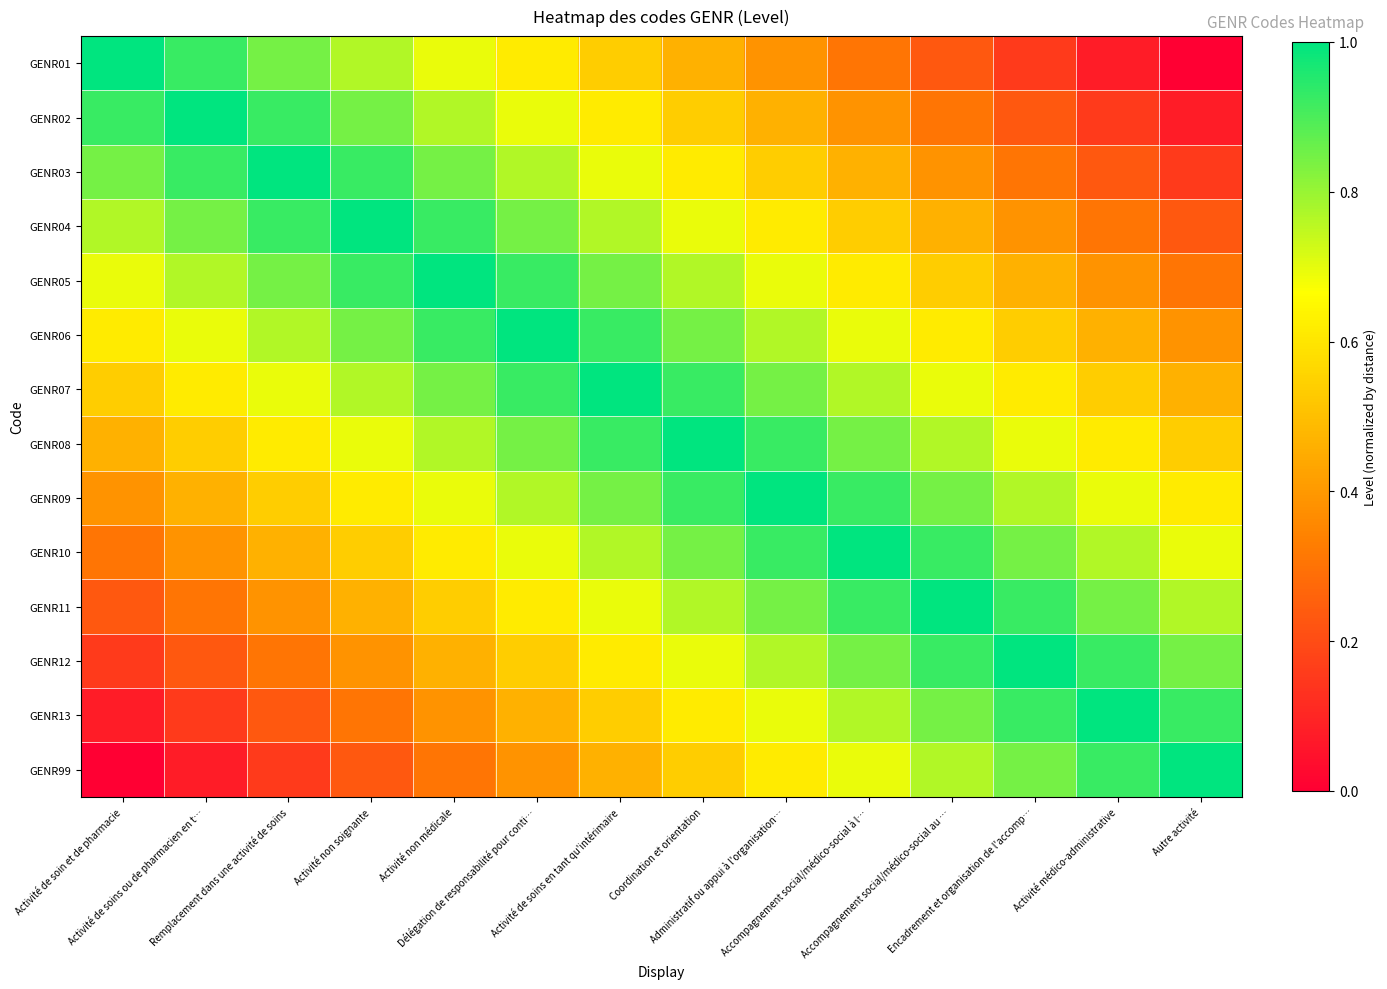

At which category does the chart reach its peak across all series?

Activité de soin et de pharmacie